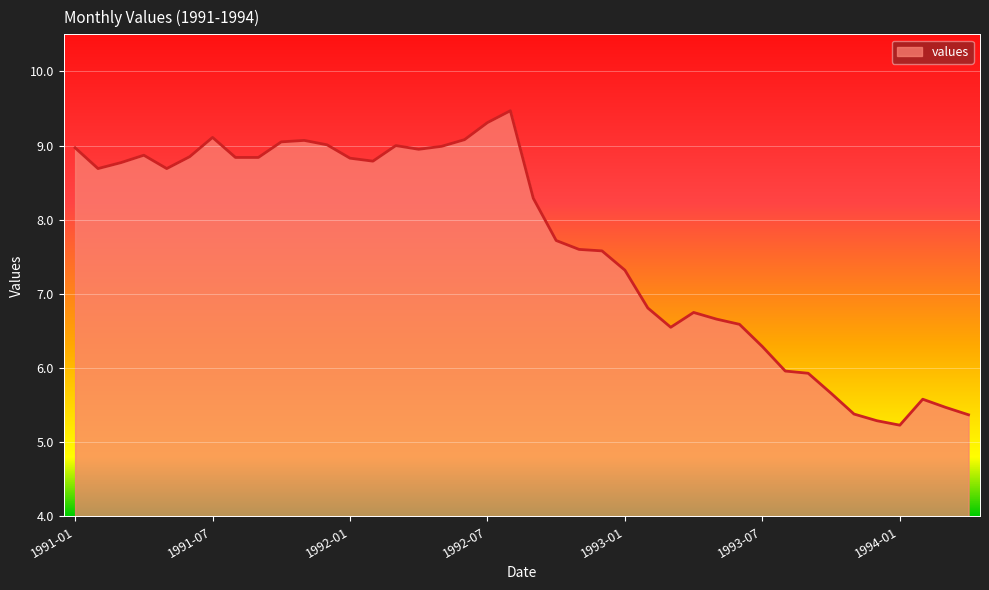

What is the smallest value displayed?

5.2